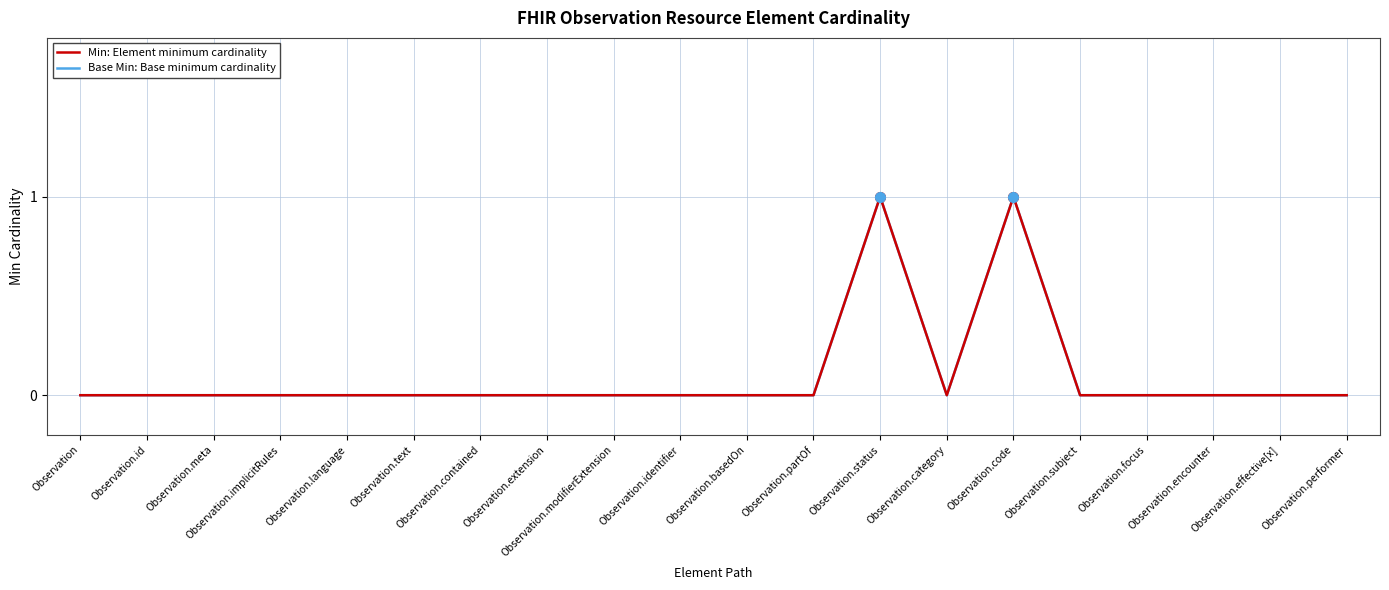

Is this an area chart (filled region under the line)?

No